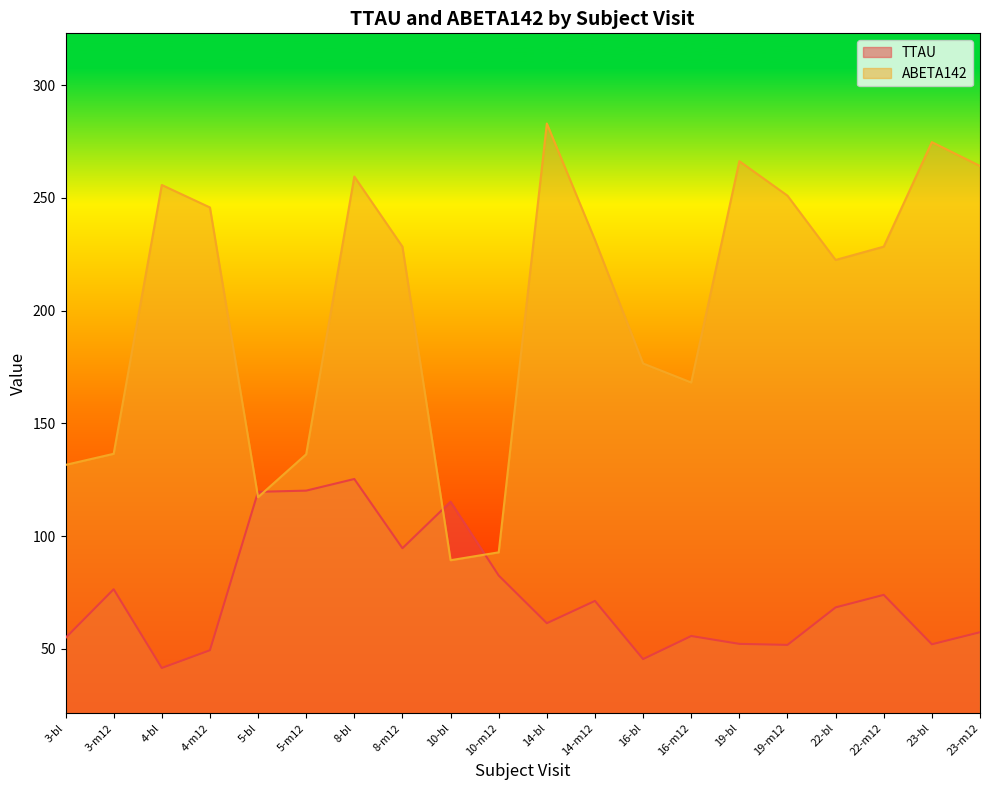

What position from the left is 8-bl?

7